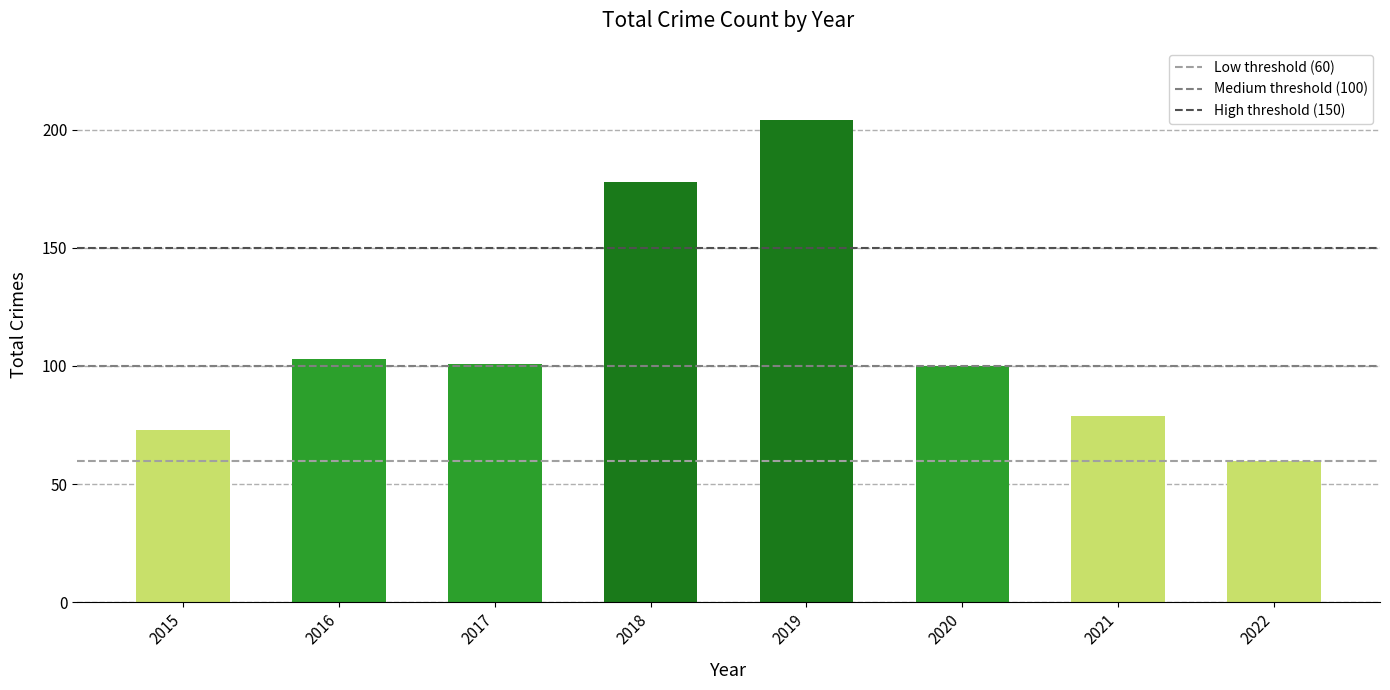

Does the chart contain any negative values?

No